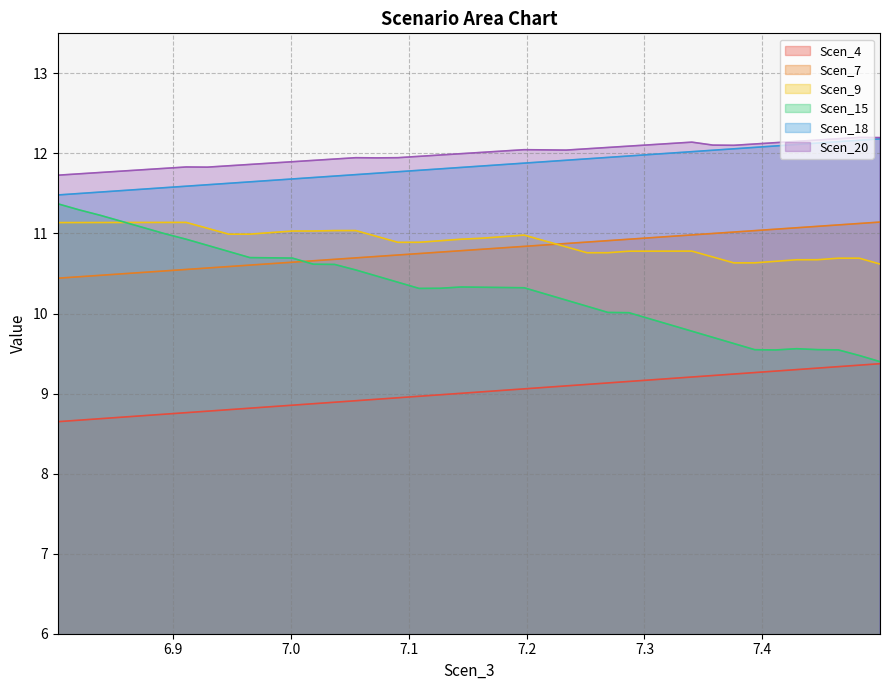

Which series has the largest total across all categories?

Scen_20